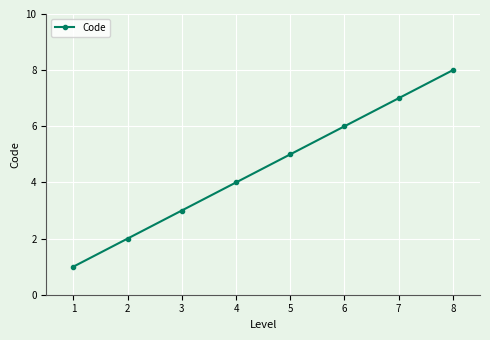

What is the difference between the values at 4 and 7?

3